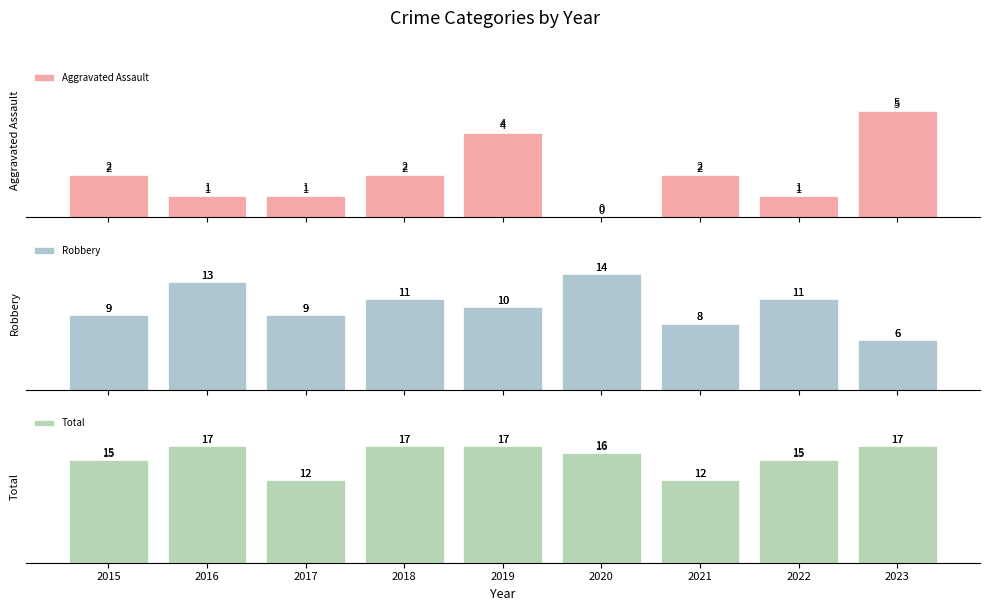

At which category does the chart reach its peak across all series?

2016